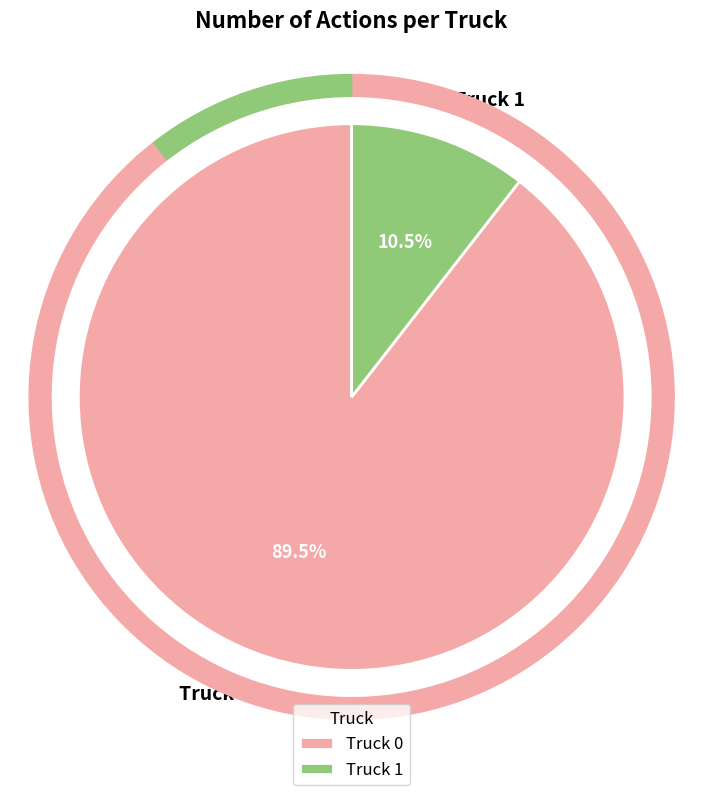

Combined, what portion of the pie is Truck 0 and Truck 1?

100.0%